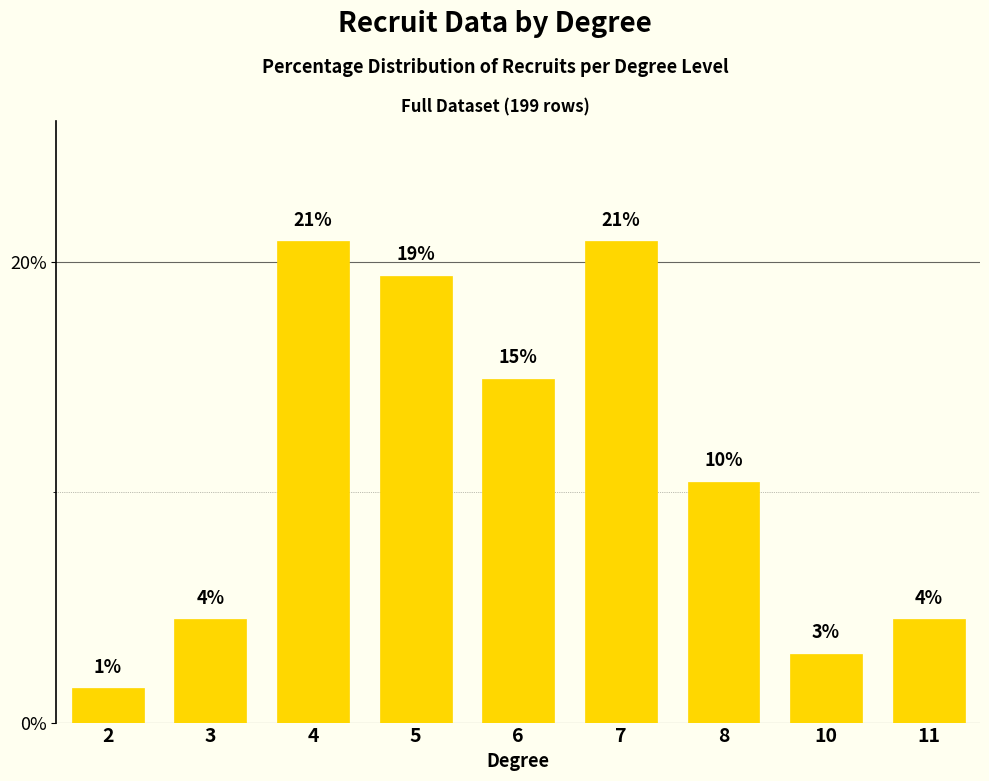

Does the chart contain any negative values?

No